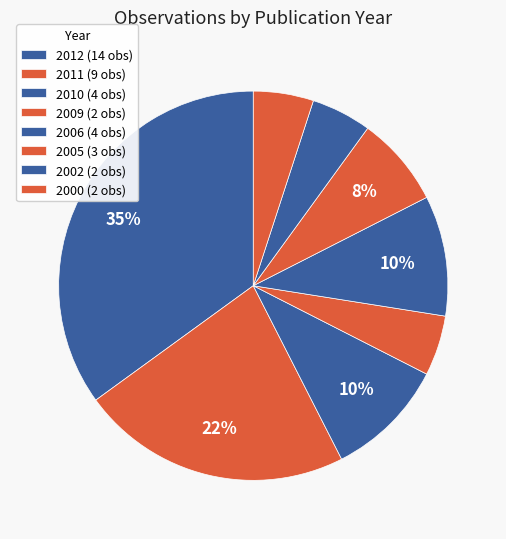

Does any single category account for the majority?

No